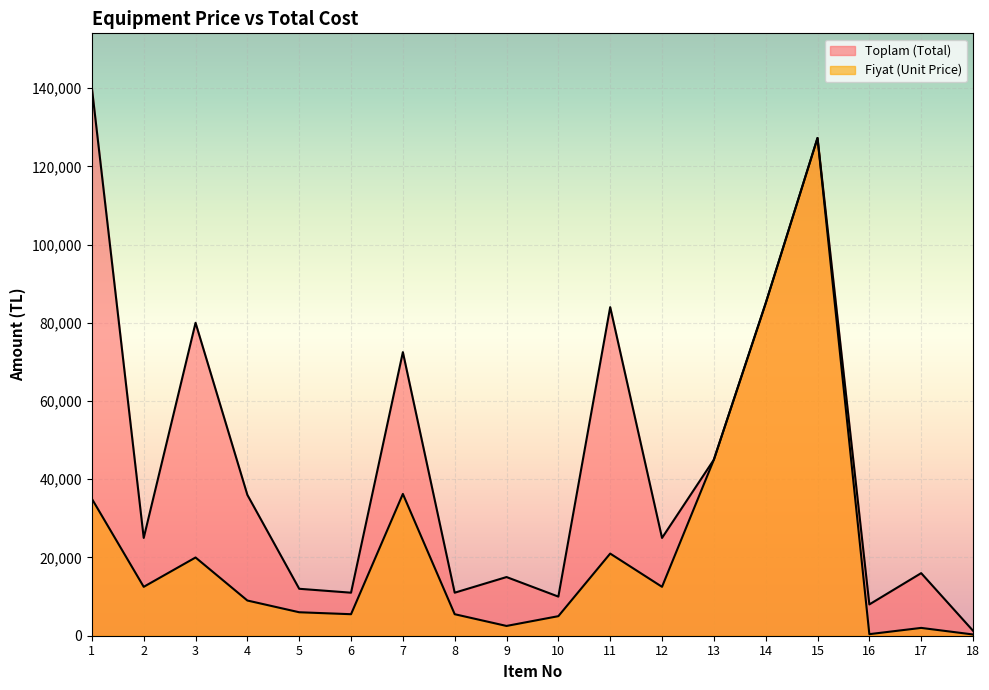

Reading right to left, list all the values displayed in this chart.

Fiyat (Unit Price): 320	2000	400	127250	85000	45000	12500	21000	5000	2500	5500	36250	5500	6000	9000	20000	12500	35000
Toplam (Total): 1280	16000	8000	127250	85000	45000	25000	84000	10000	15000	11000	72500	11000	12000	36000	80000	25000	140000